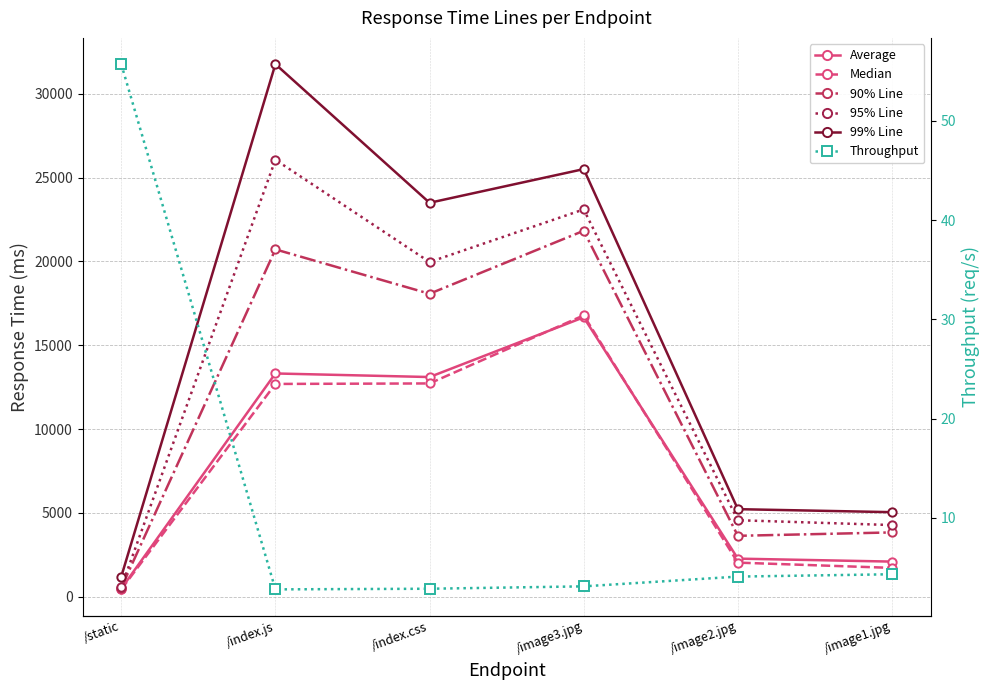

What is the label of the 6th point from the right?

/static